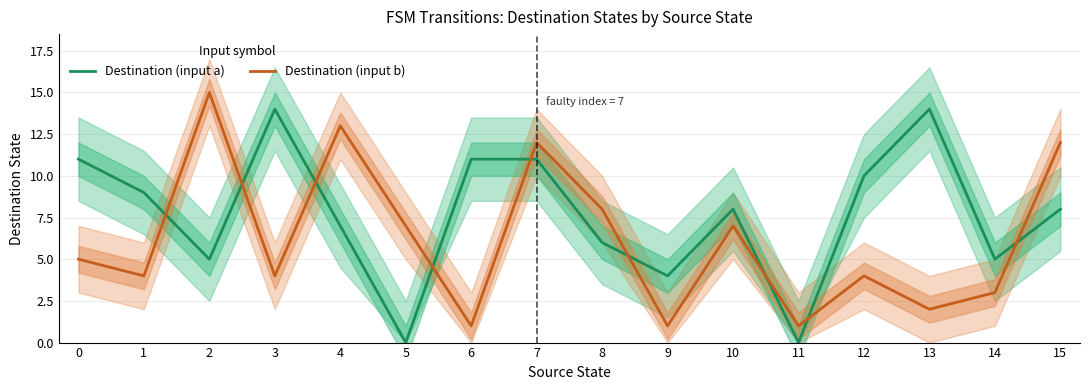

At which label does Destination (input b) reach its peak?

2